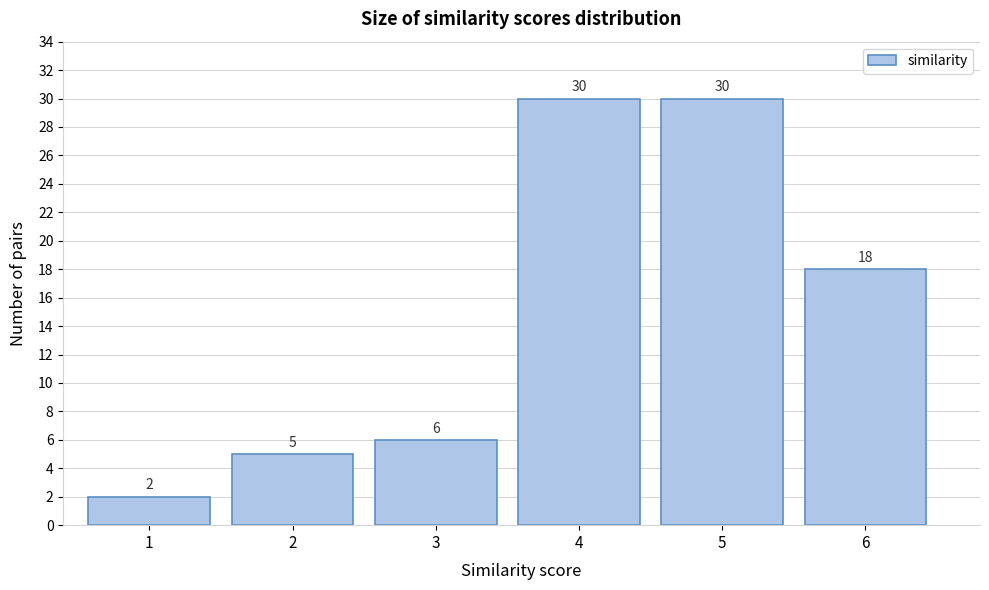

Reading left to right, transcribe this chart: for each bar, give the range it covers on the x-axis and its height.

0.5 to 1.5: 2
1.5 to 2.5: 5
2.5 to 3.5: 6
3.5 to 4.5: 30
4.5 to 5.5: 30
5.5 to 6.5: 18